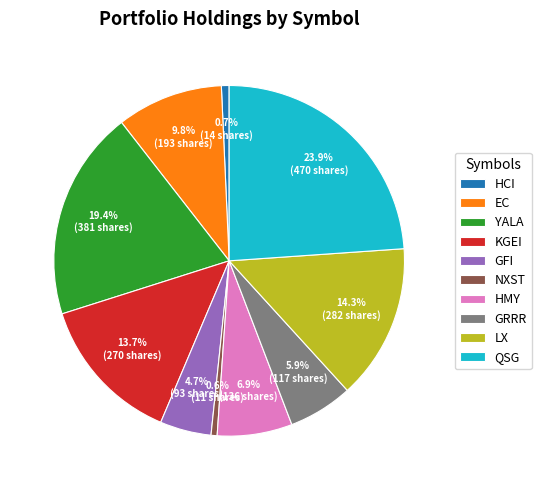

Is the sum of HCI and GRRR greater than half?

No